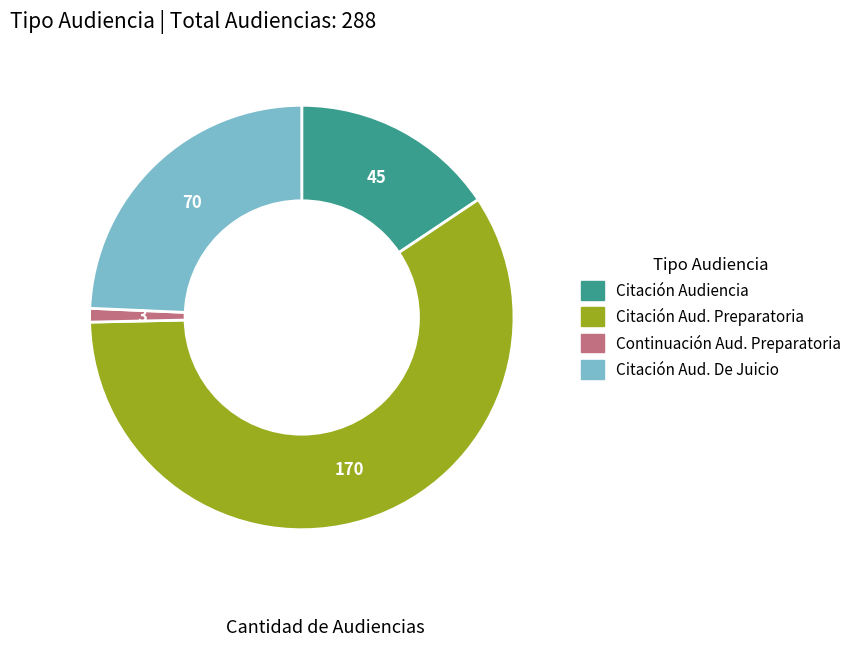

Does any single category account for the majority?

Yes